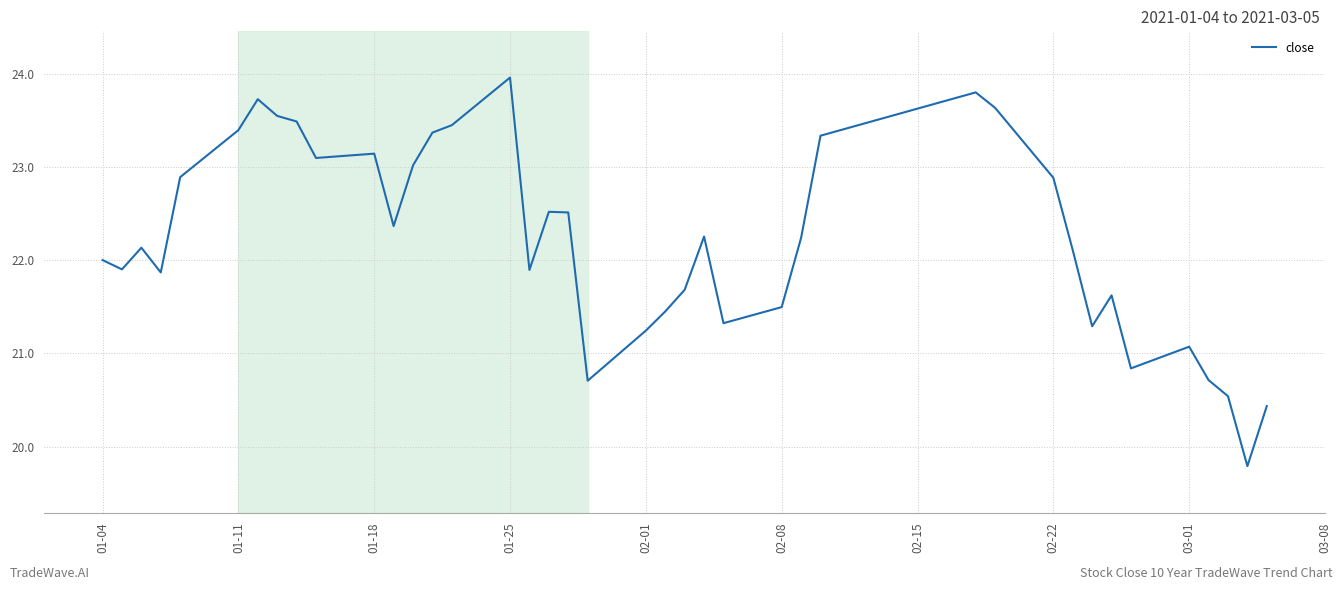

What is the difference between the maximum and minimum values?

4.2